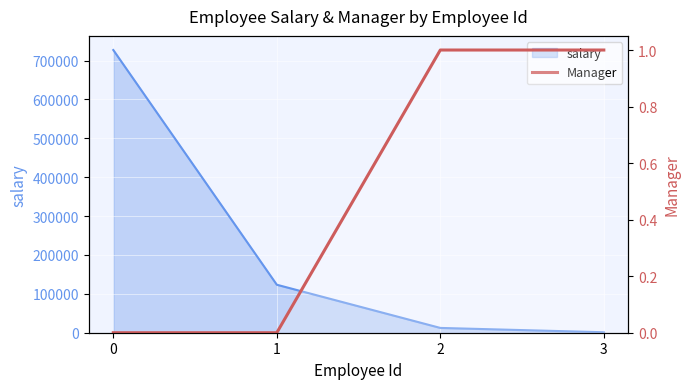

How many categories are shown in the chart?

4